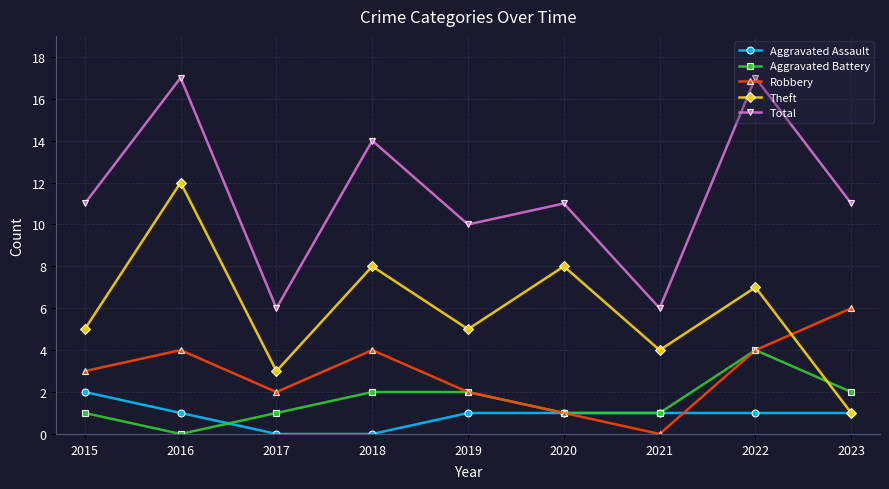

How many lines are shown in the chart?

5